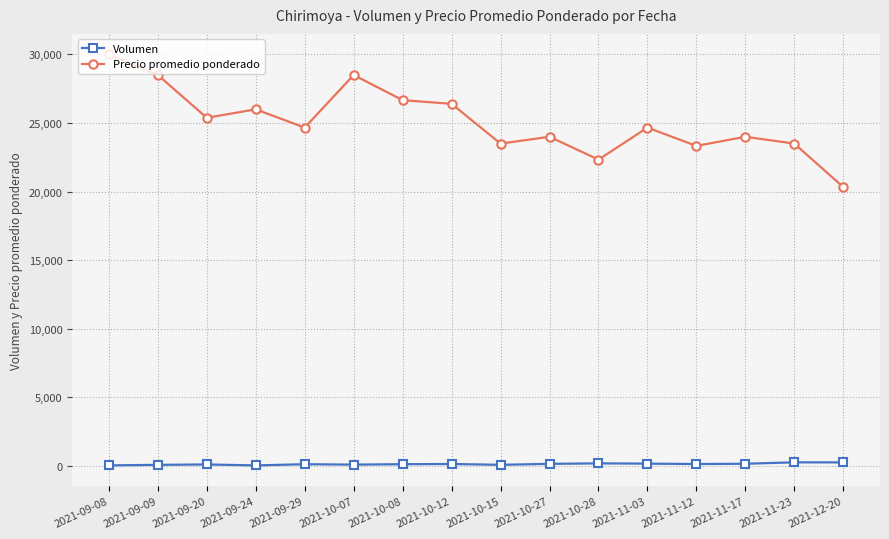

True or false: Precio promedio ponderado and Volumen cross at least once.

False